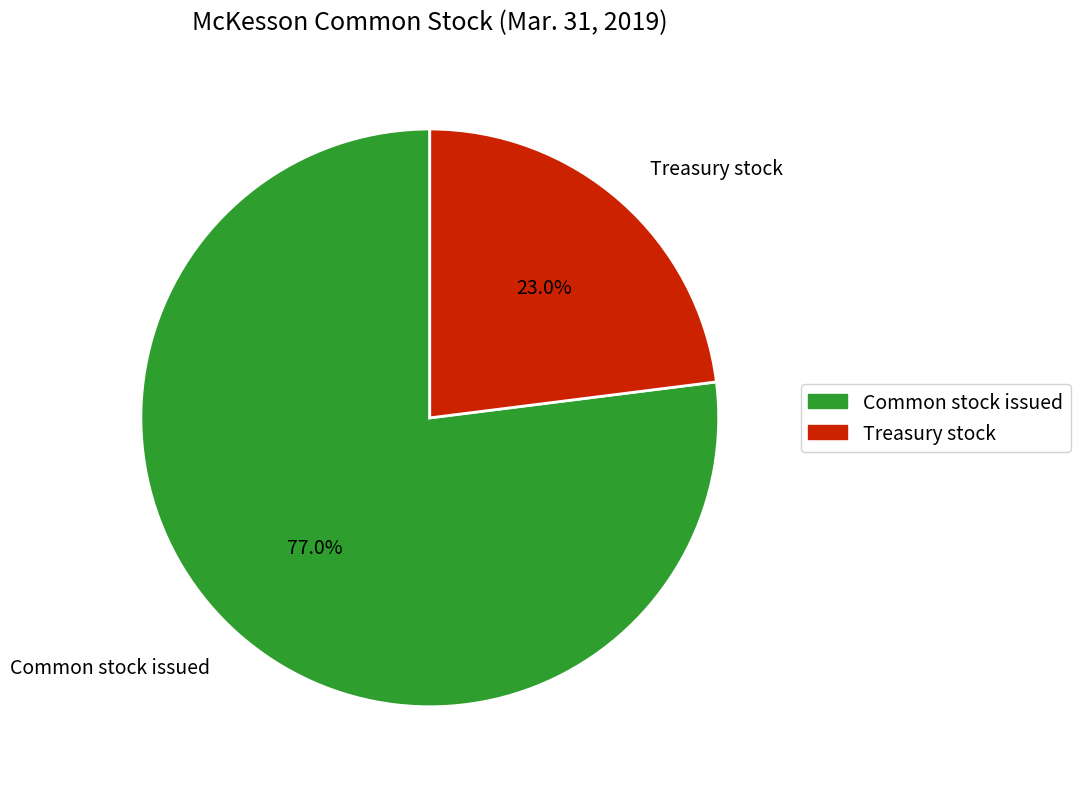

Which slice is the smallest?

Treasury stock